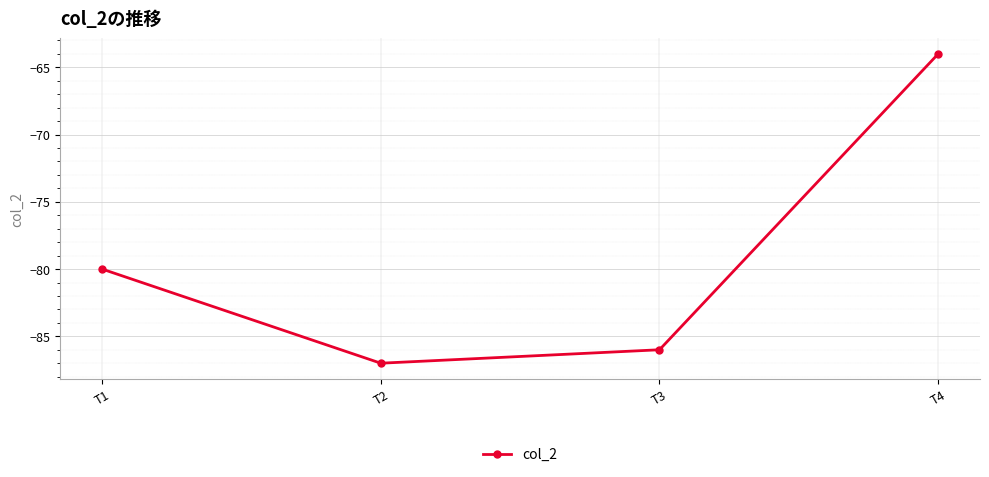

What is the greatest value displayed?

-64